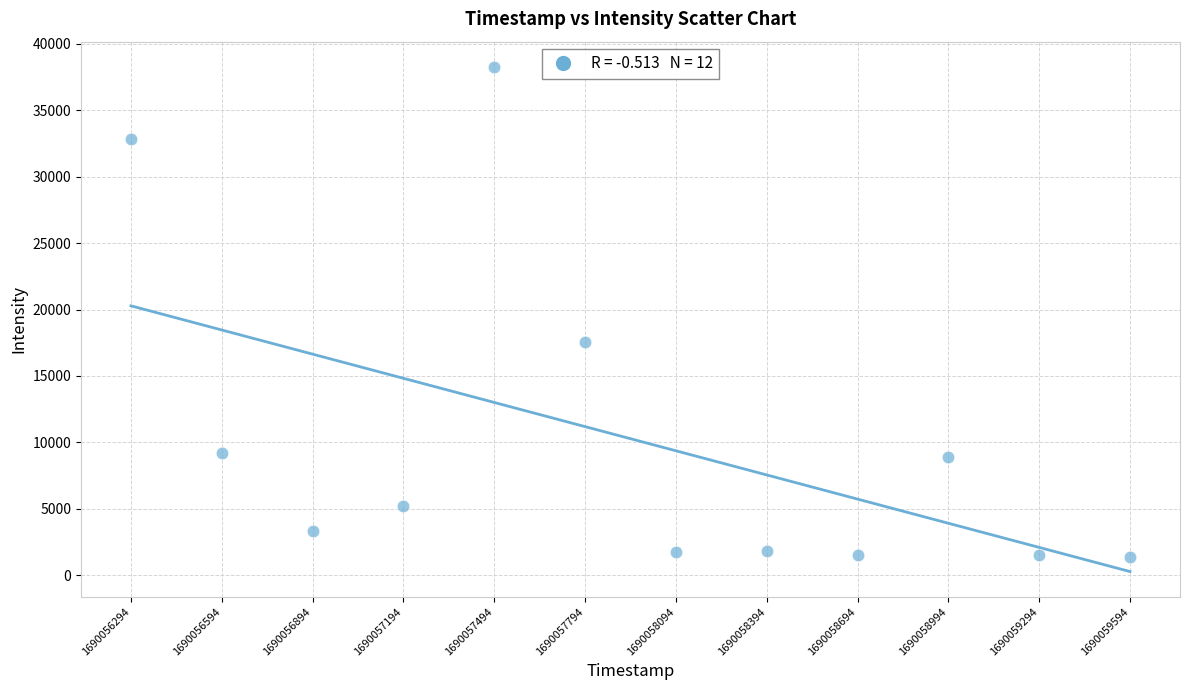

What is the average Y value?

10271.4